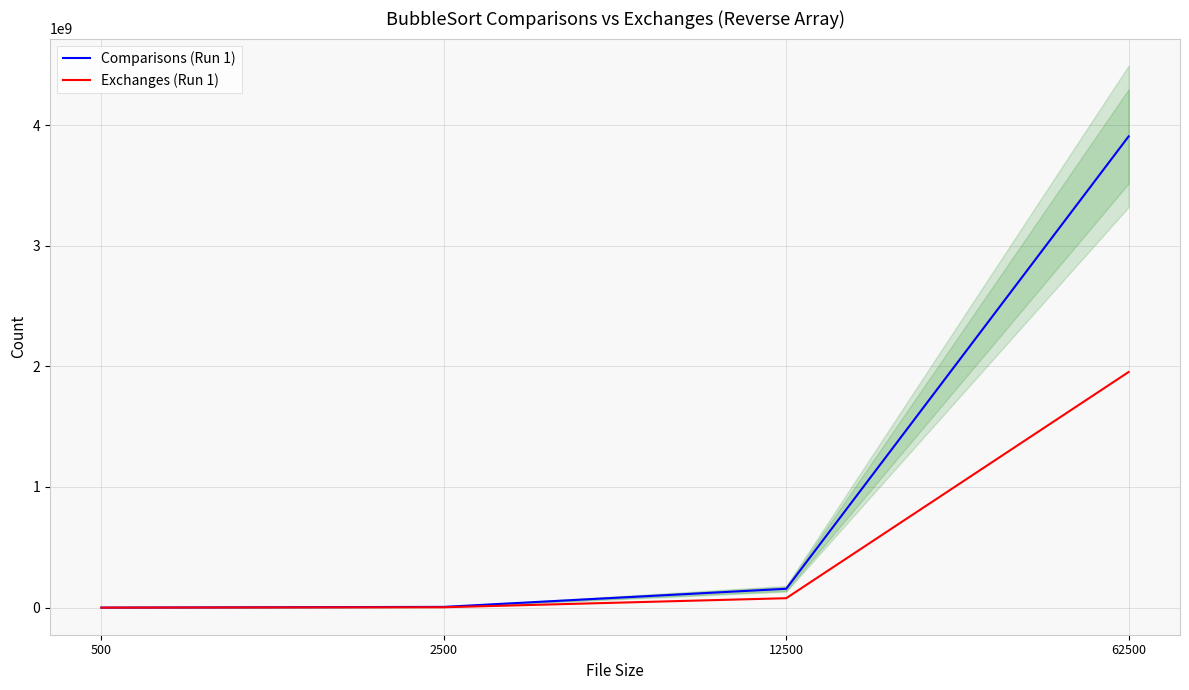

Is this an area chart (filled region under the line)?

No